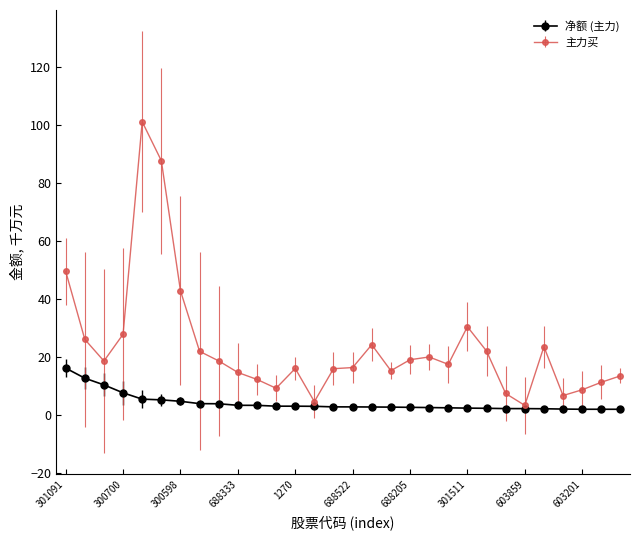

Which series has the largest total across all categories?

主力买